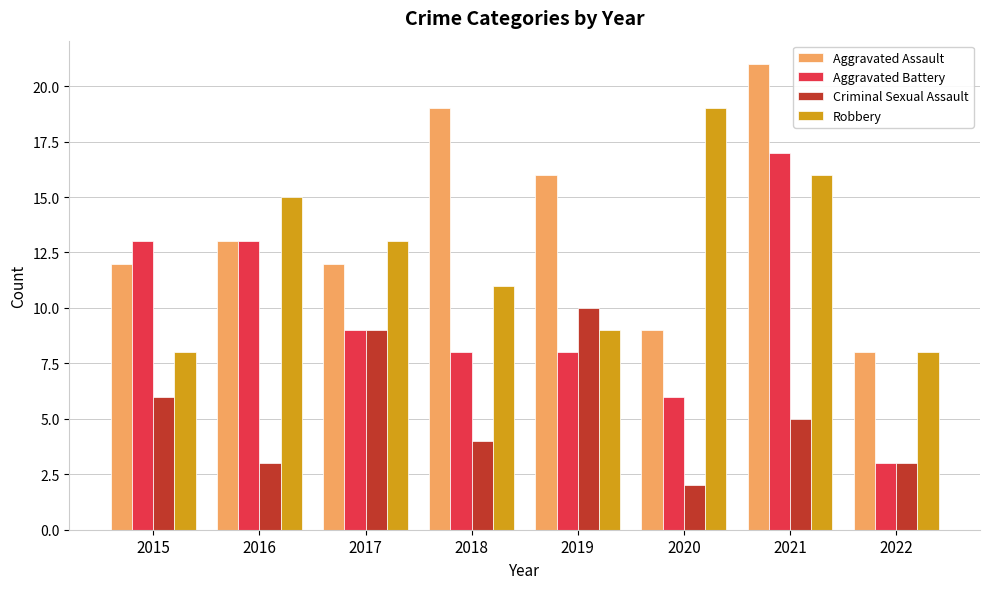

Which series changed the most between 2021 and 2022?

Aggravated Battery